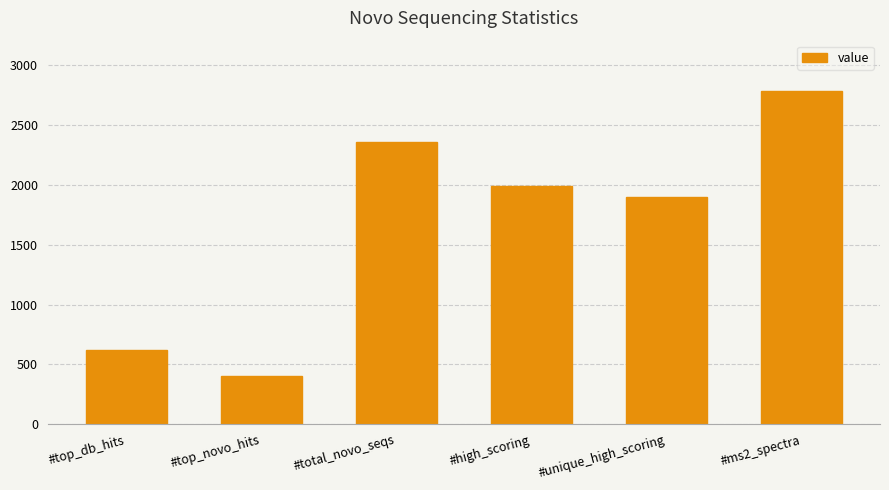

How many bars are there in total?

6